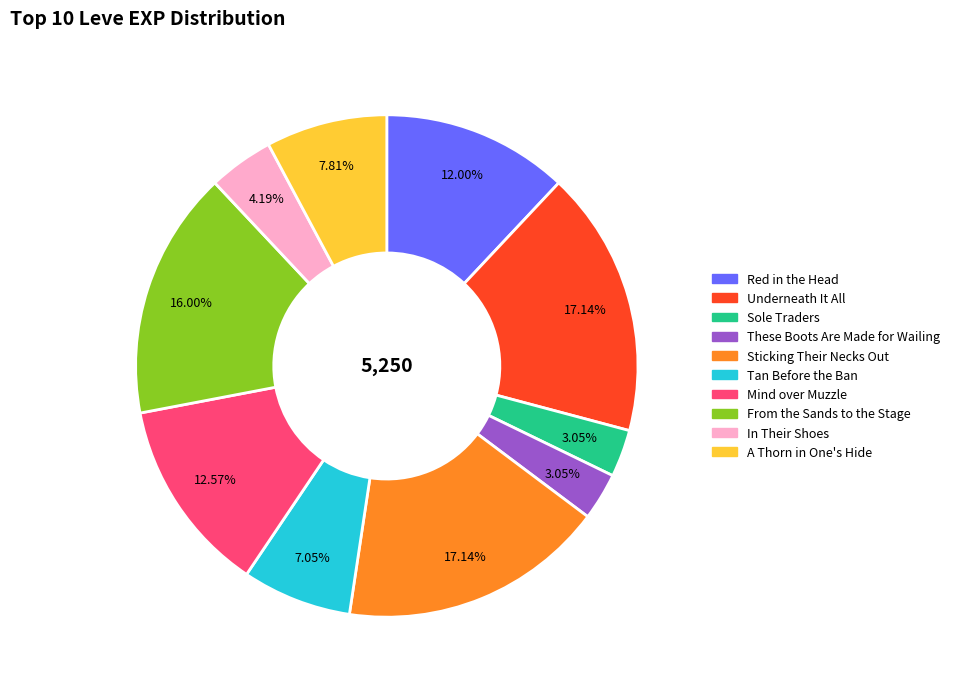

To the nearest percent, what is the average slice percentage?

10%